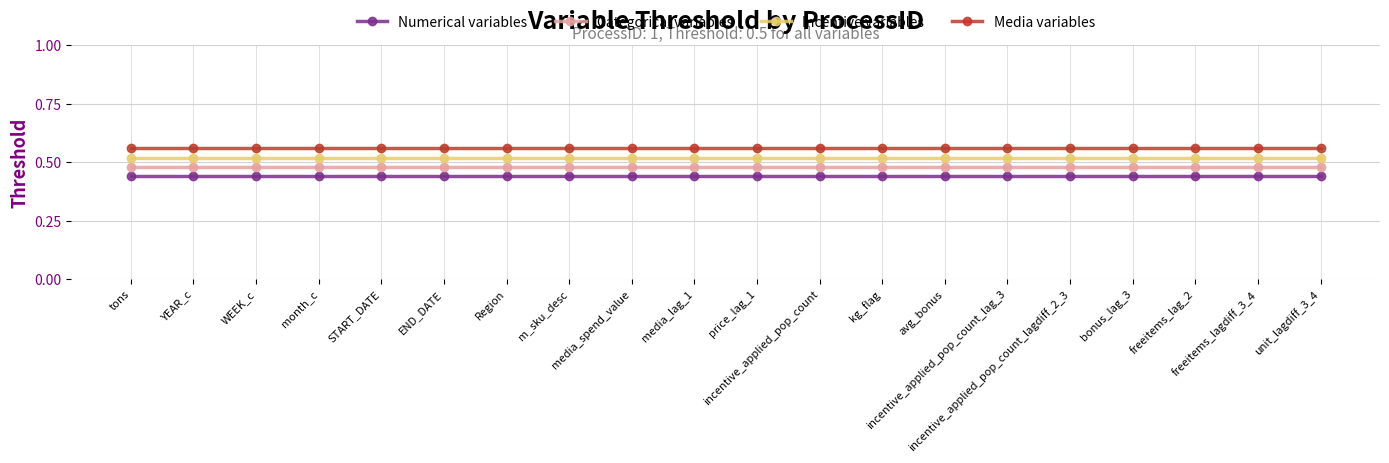

True or false: Numerical variables and Categorical variables cross at least once.

False